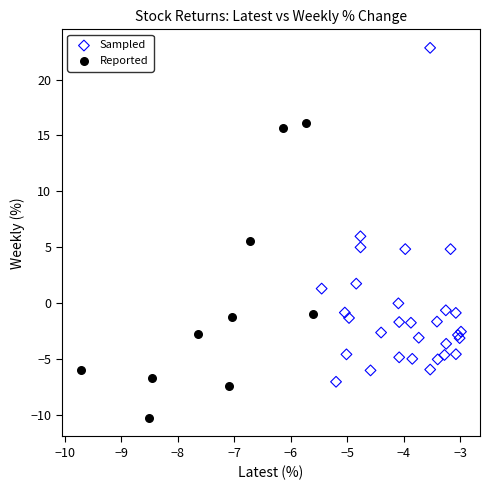

Which series reaches the maximum Y coordinate?

Sampled